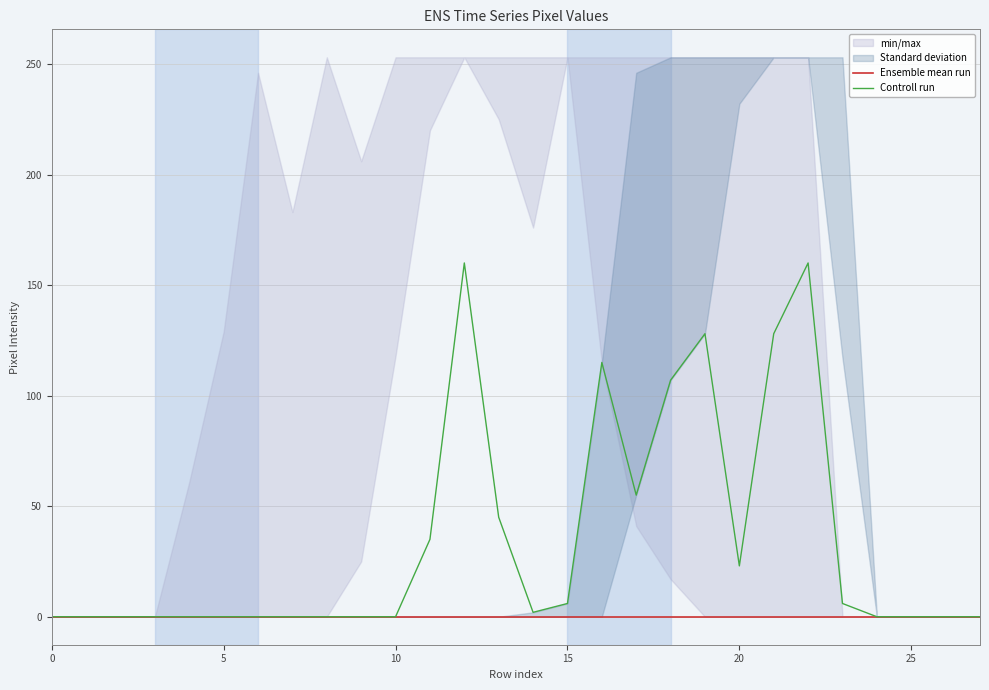

Where is the first local minimum for Controll run?

14